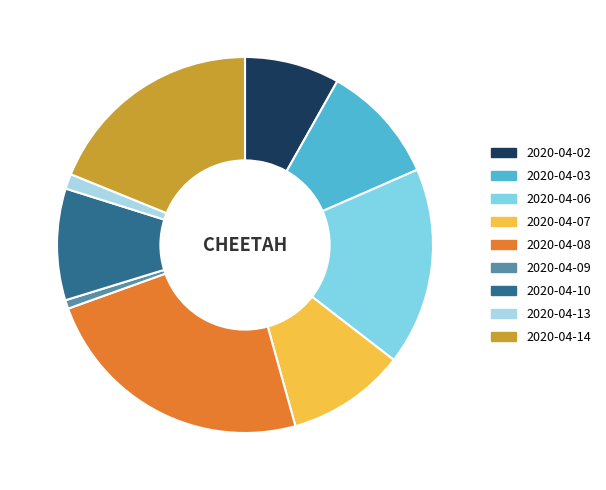

Is the sum of 2020-04-08 and 2020-04-13 greater than half?

No